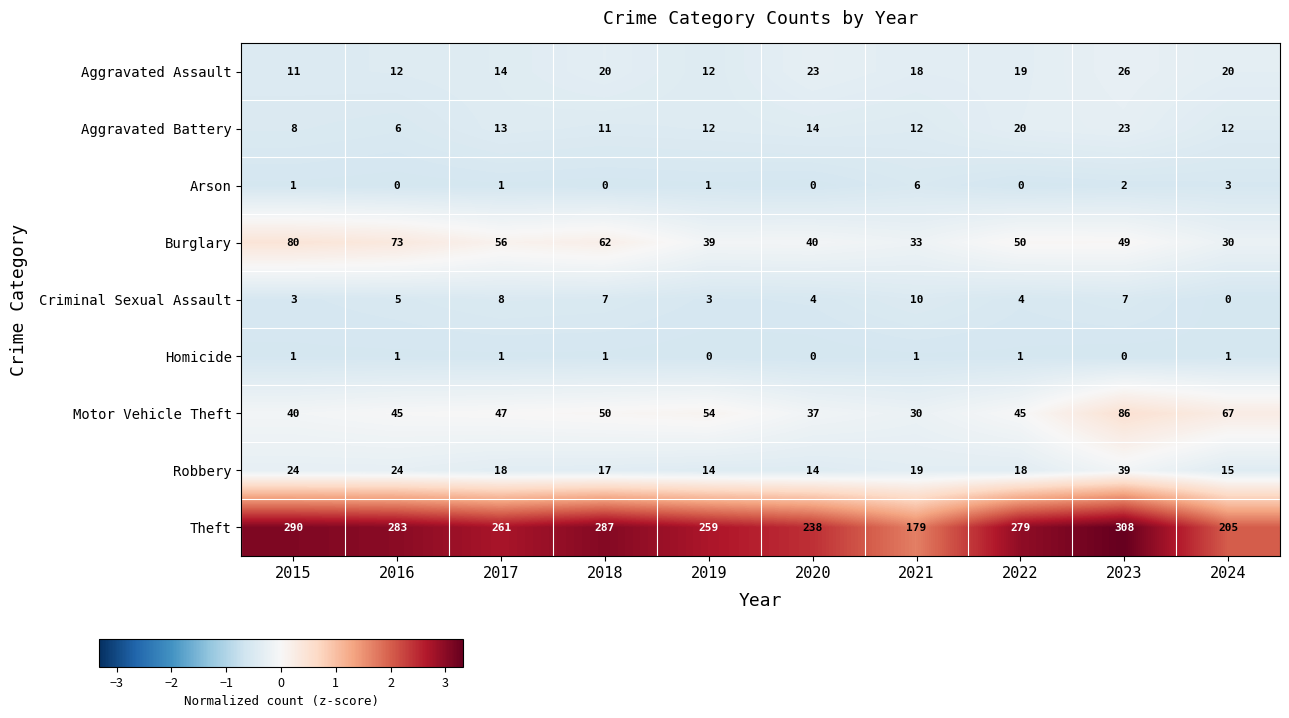

What is the difference between the maximum and second lowest values in the Arson series?

6